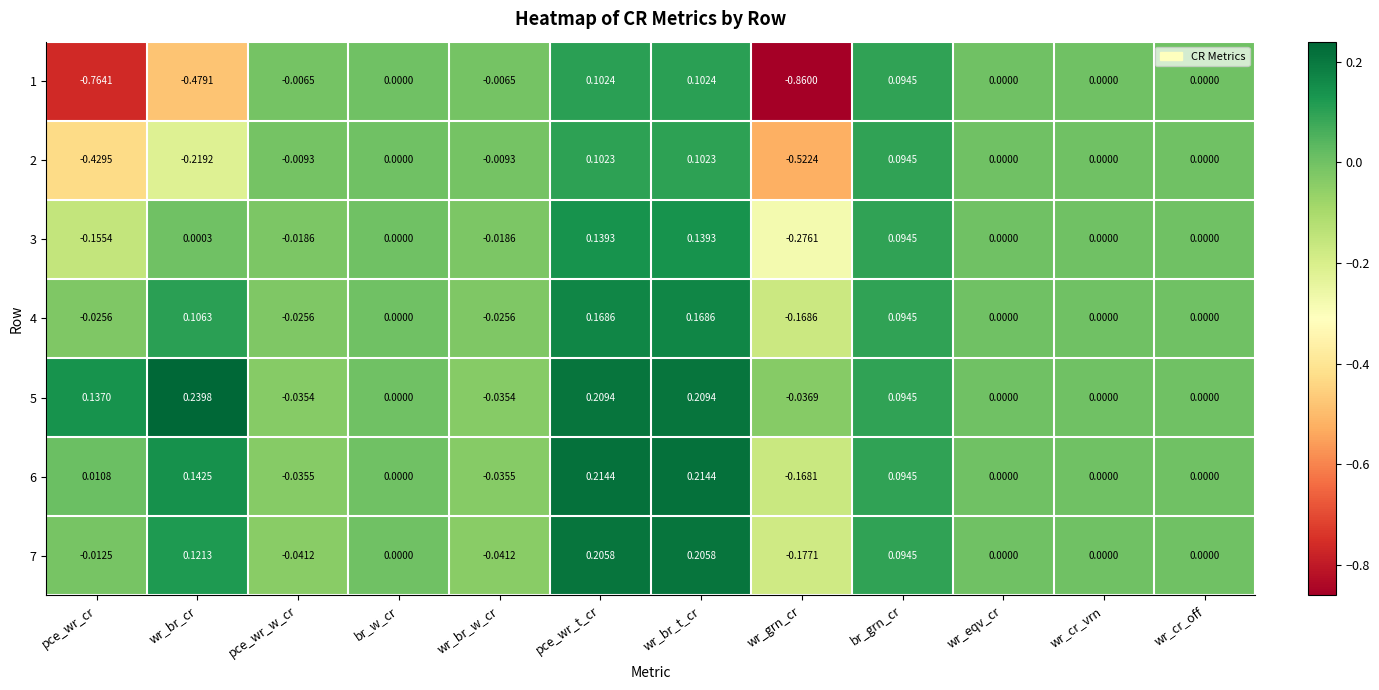

How many categories are shown in the chart?

12